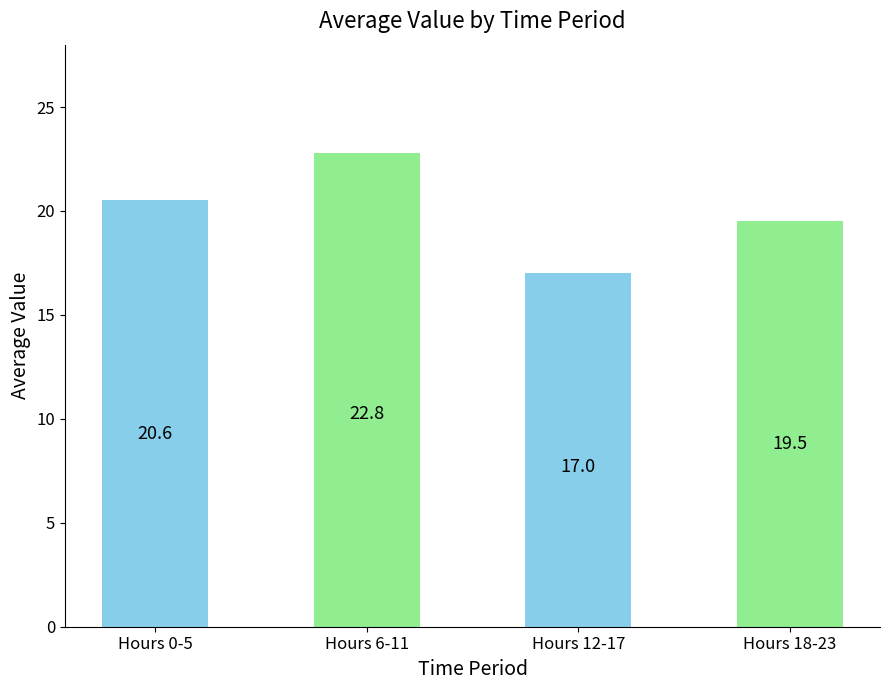

Between Hours 0-5 and Hours 18-23, which is larger?

Hours 0-5